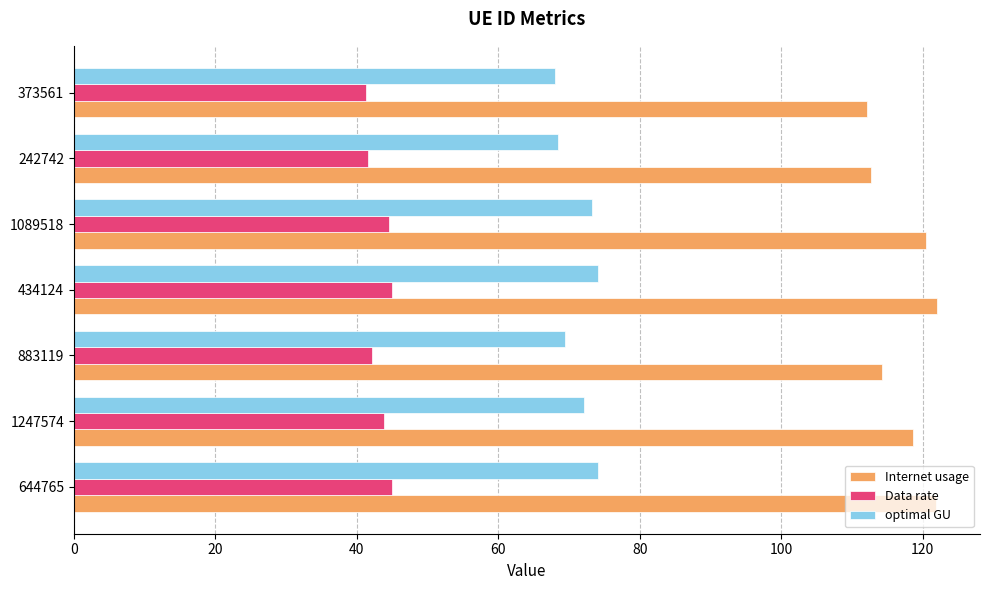

Which series changed the most between 883119 and 434124?

Internet usage